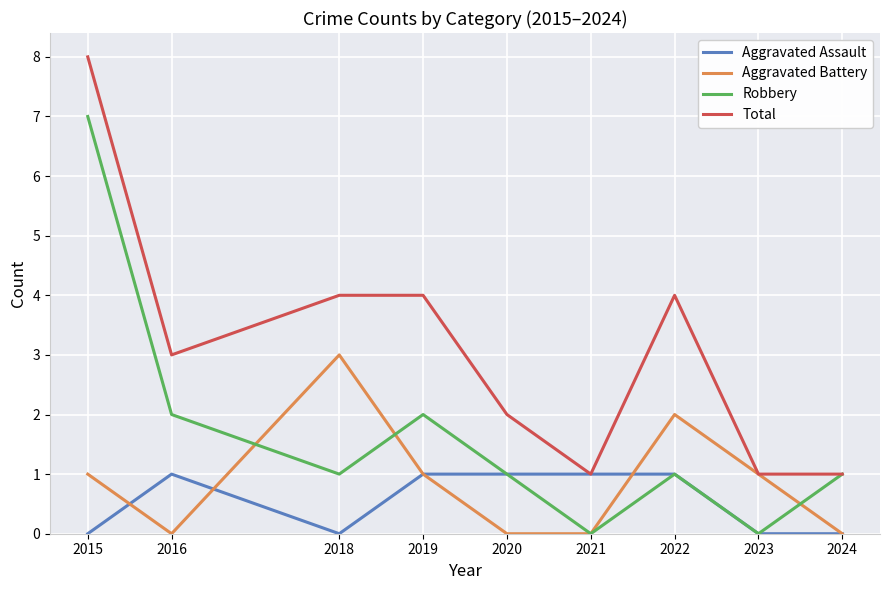

At which category does Aggravated Assault reach its first local peak?

2016